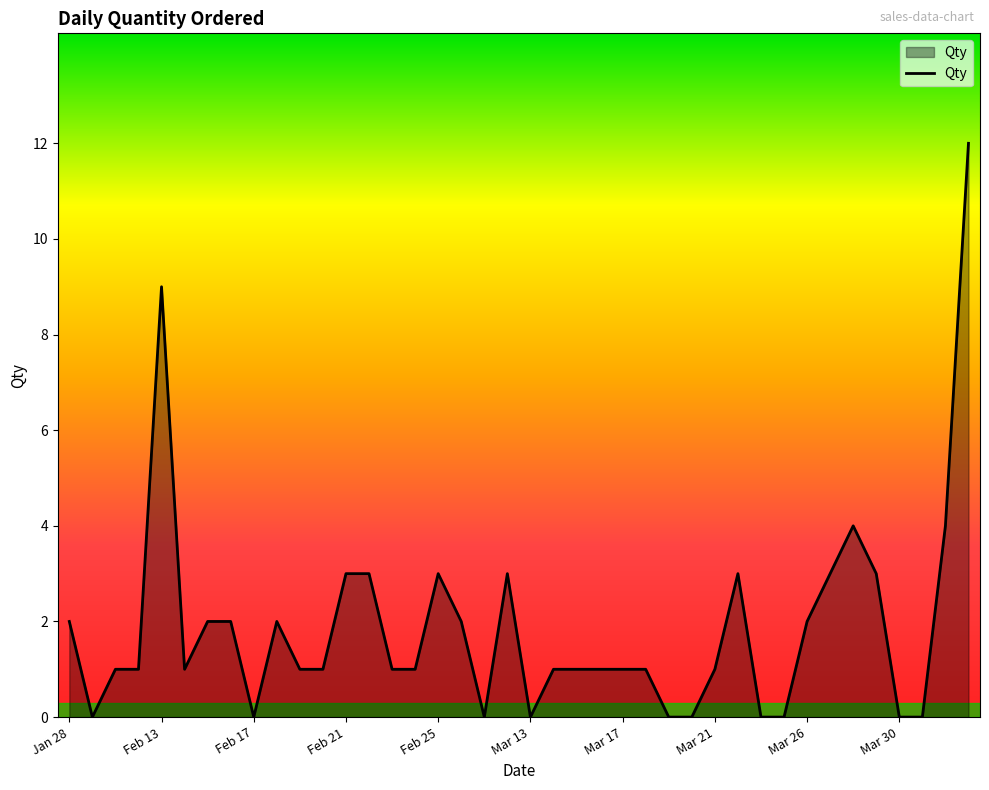

What is the greatest value displayed?

12